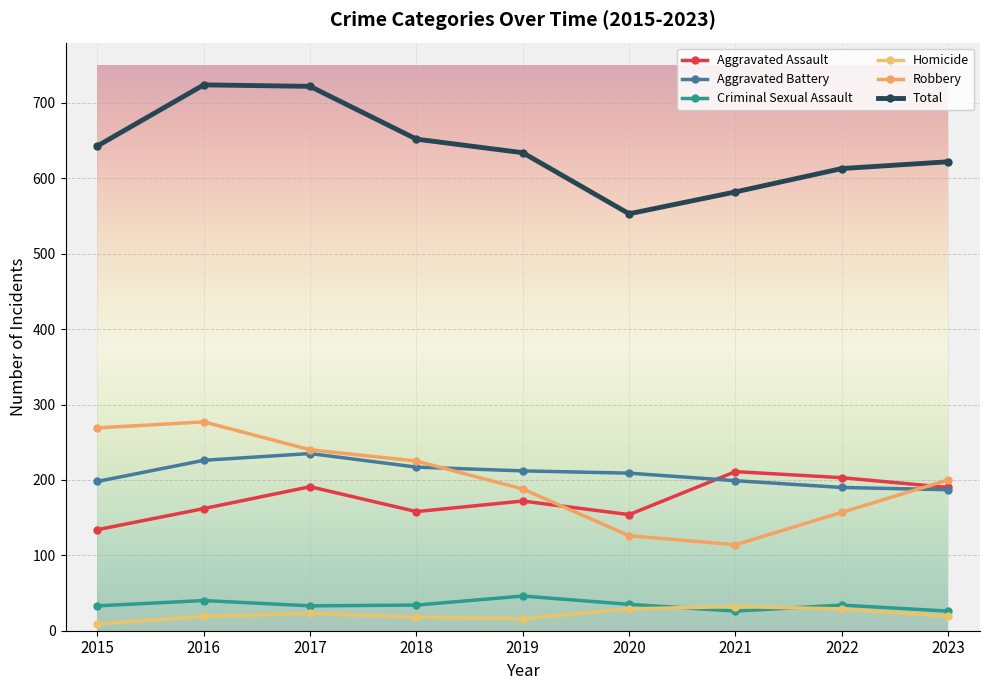

The Aggravated Assault series shows 134 at 2015. True or false?

True